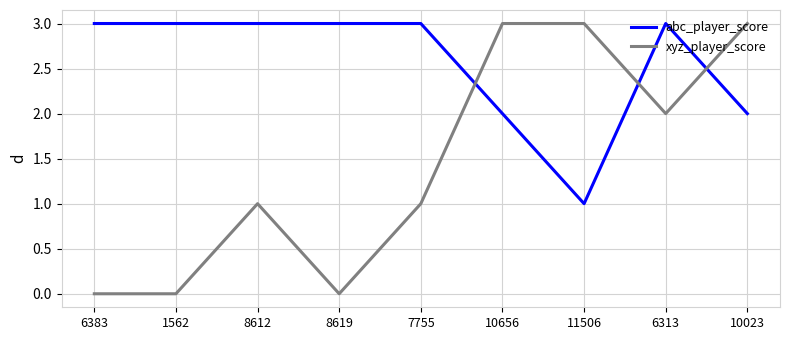

What are all the series names shown in the legend?

abc_player_score, xyz_player_score